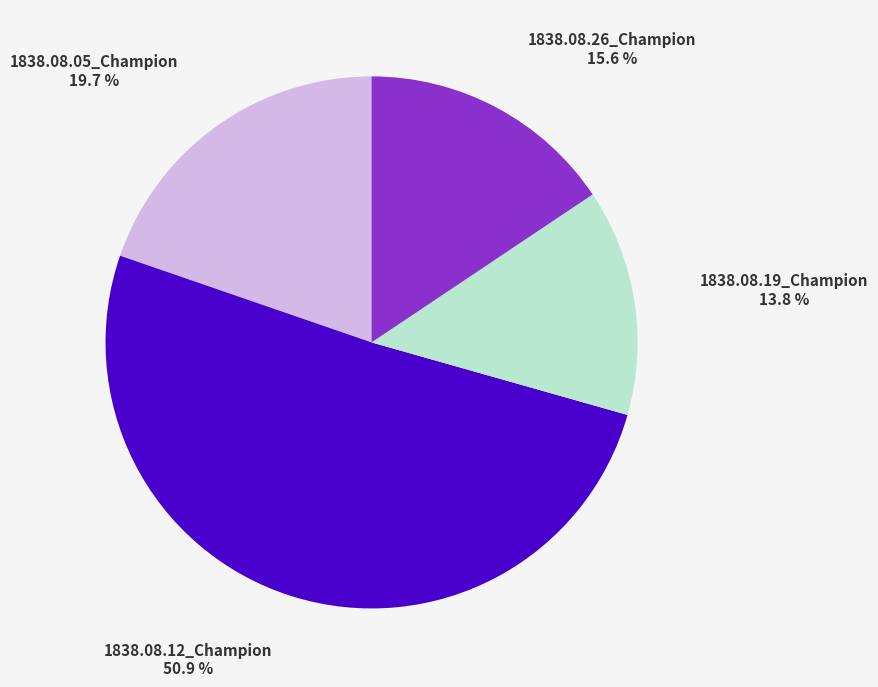

To the nearest percent, what is the difference between the largest and smallest slice percentages?

37%